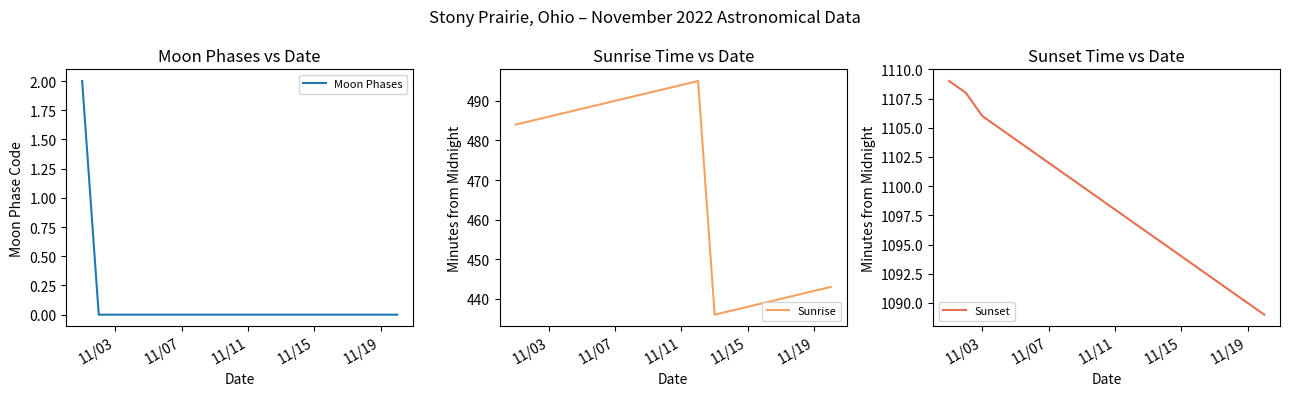

What is the label of the 10th point from the right?

11/11